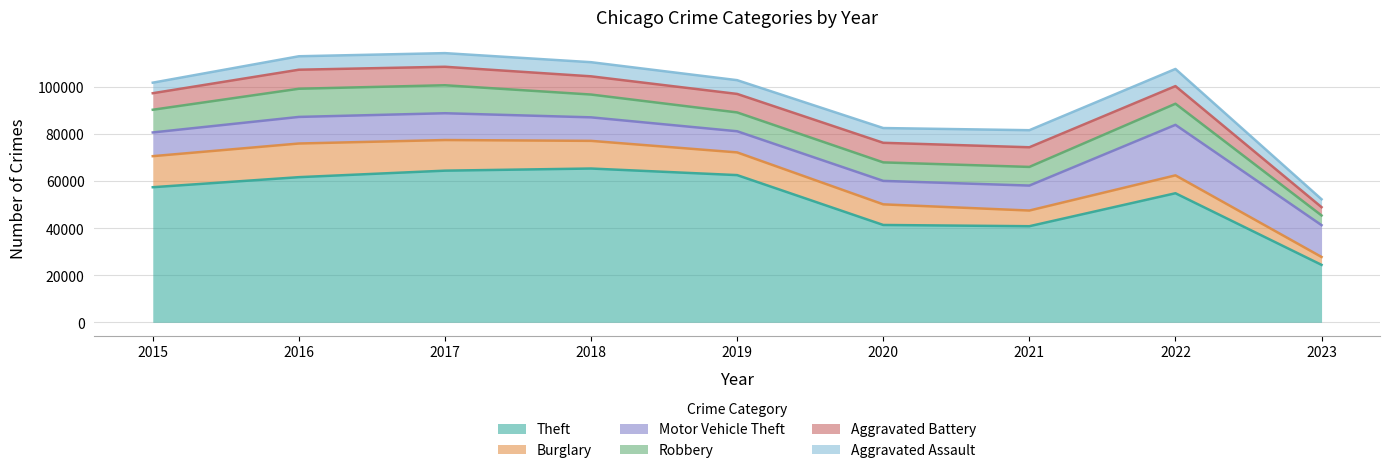

True or false: Aggravated Assault has more than 0 points higher than both neighbors.

True